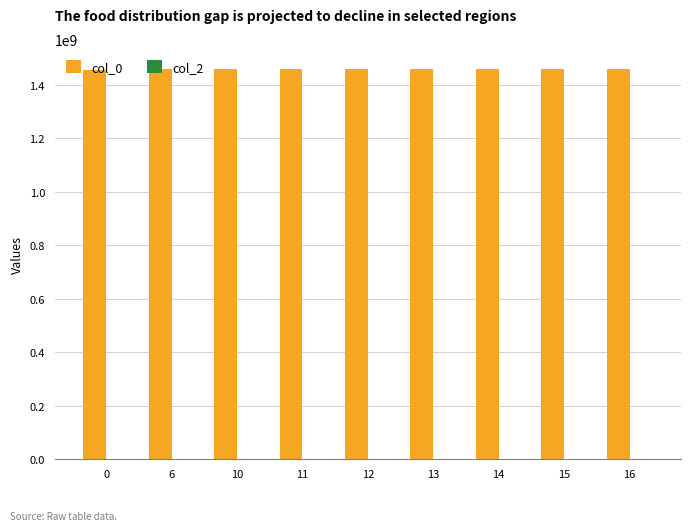

What is the sum of the values at 16 and 10?

2921356999